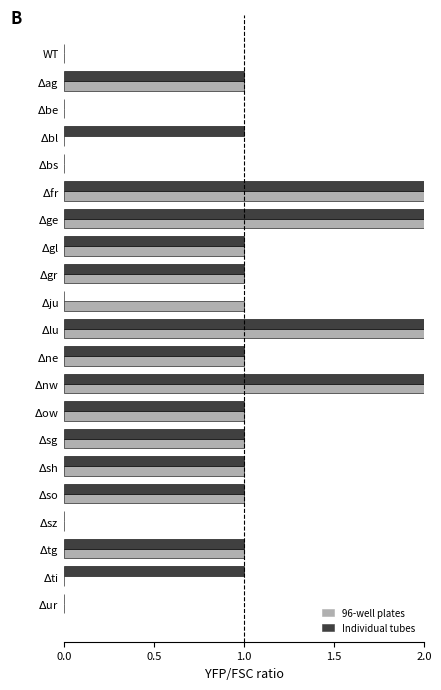

Between $\Delta$gr and $\Delta$fr, which is larger?

$\Delta$fr